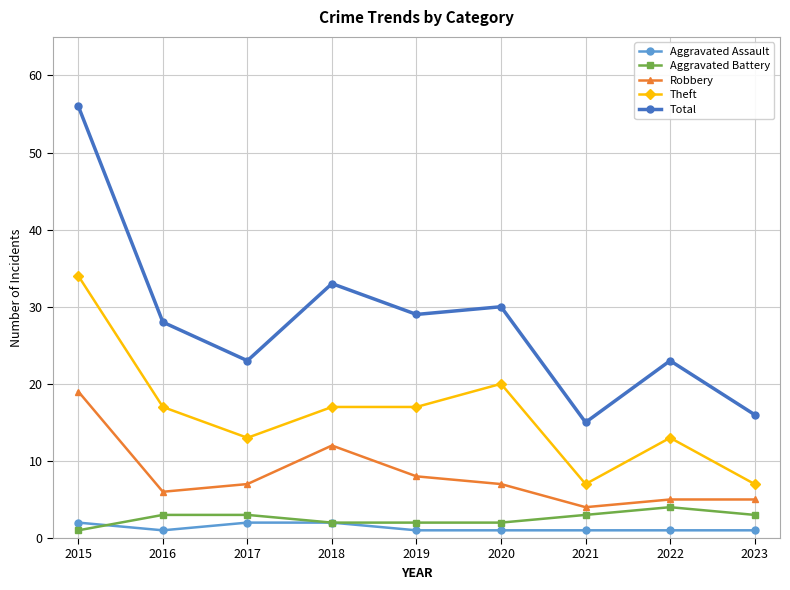

Which series has the largest total across all categories?

Total